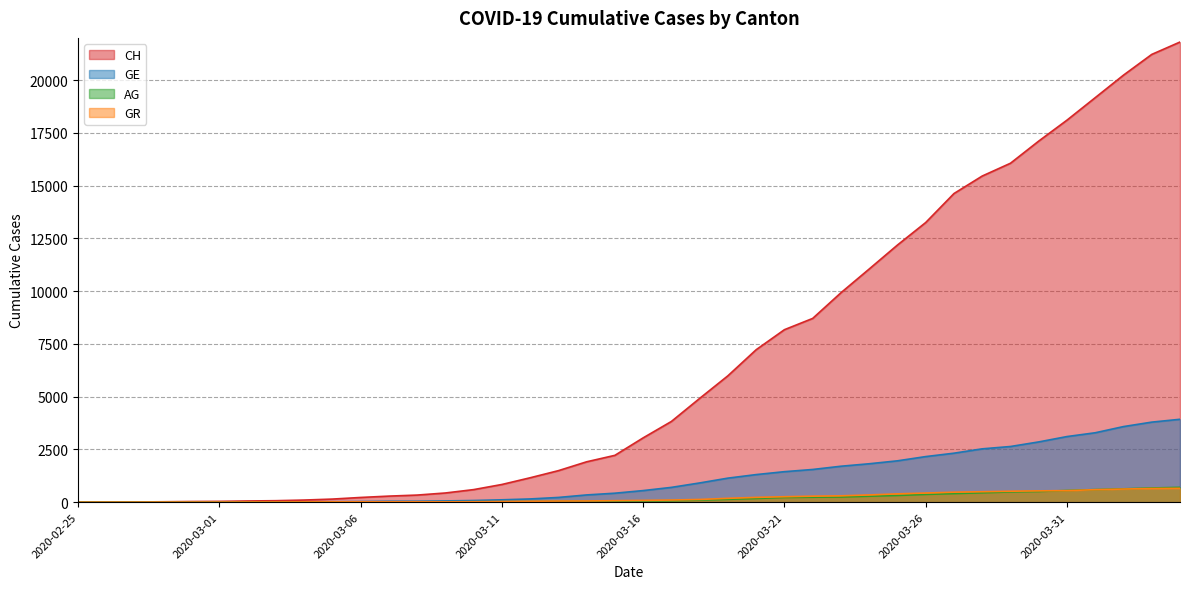

Reading right to left, extract all data points from this chart.

CH: 21804	21217	20235	19168	18102	17110	16060	15454	14624	13251	12184	11048	9923	8707	8173	7224	5989	4917	3825	3047	2219	1913	1493	1156	838	595	435	336	287	223	146	100	70	56	38	31	19	9	5	0
GE: 3928	3793	3582	3289	3109	2855	2638	2527	2321	2160	1959	1820	1703	1549	1445	1307	1139	911	701	549	425	343	224	153	112	79	59	44	42	29	20	15	13	13	9	8	4	1	1	0
AG: 702	673	631	596	554	506	485	444	407	367	318	283	245	235	223	175	134	96	69	56	43	33	30	27	20	18	15	14	14	12	11	10	7	7	4	3	1	1	1	0
GR: 657	649	622	592	547	535	519	495	474	433	393	343	300	284	258	226	182	128	101	84	71	56	53	43	31	22	18	18	17	16	14	12	9	9	6	6	6	2	2	0